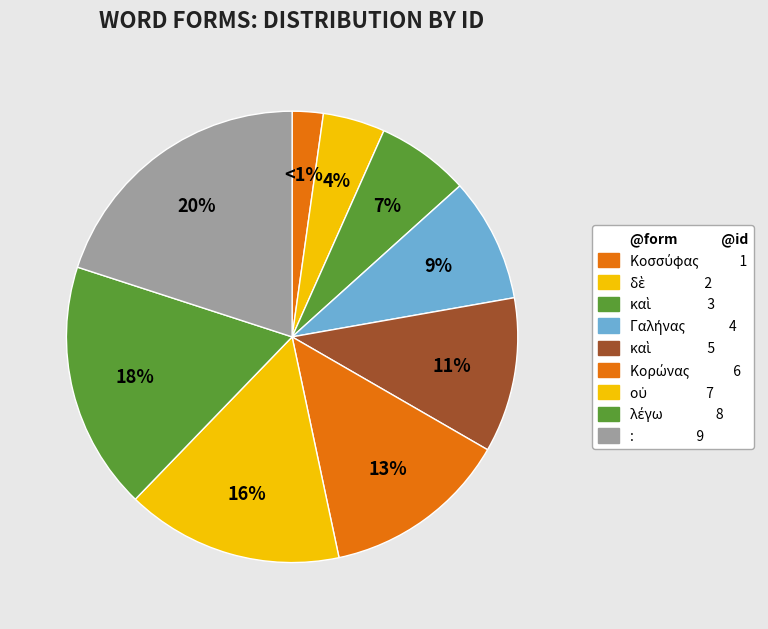

To the nearest percent, what is the average slice percentage?

11%